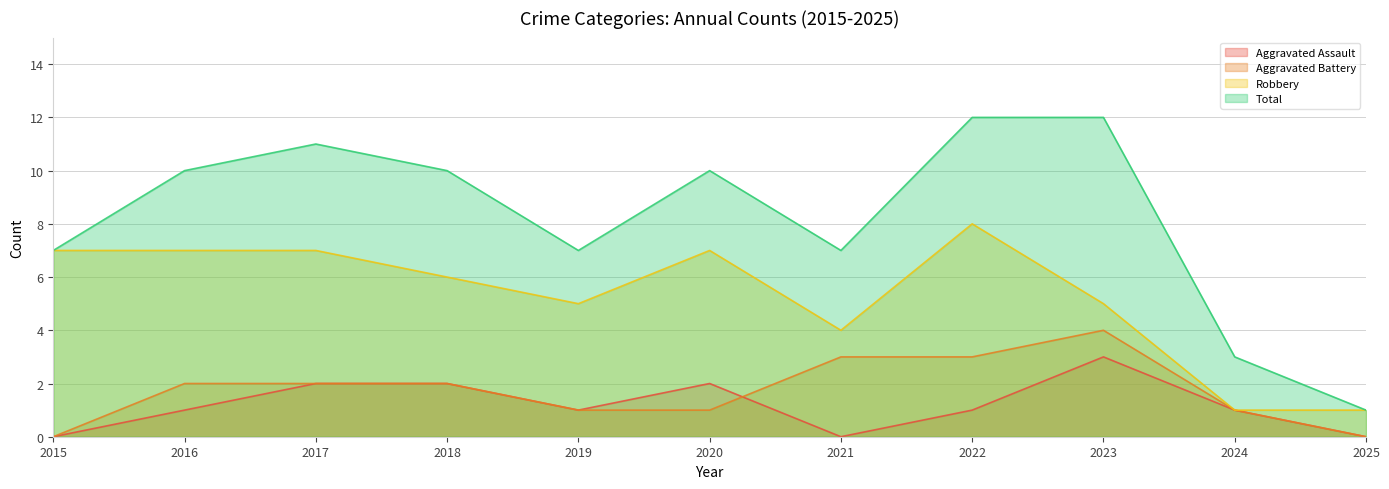

Reading right to left, list all the values displayed in this chart.

Aggravated Assault: 2025=0	2024=1	2023=3	2022=1	2021=0	2020=2	2019=1	2018=2	2017=2	2016=1	2015=0
Aggravated Battery: 2025=0	2024=1	2023=4	2022=3	2021=3	2020=1	2019=1	2018=2	2017=2	2016=2	2015=0
Robbery: 2025=1	2024=1	2023=5	2022=8	2021=4	2020=7	2019=5	2018=6	2017=7	2016=7	2015=7
Total: 2025=1	2024=3	2023=12	2022=12	2021=7	2020=10	2019=7	2018=10	2017=11	2016=10	2015=7